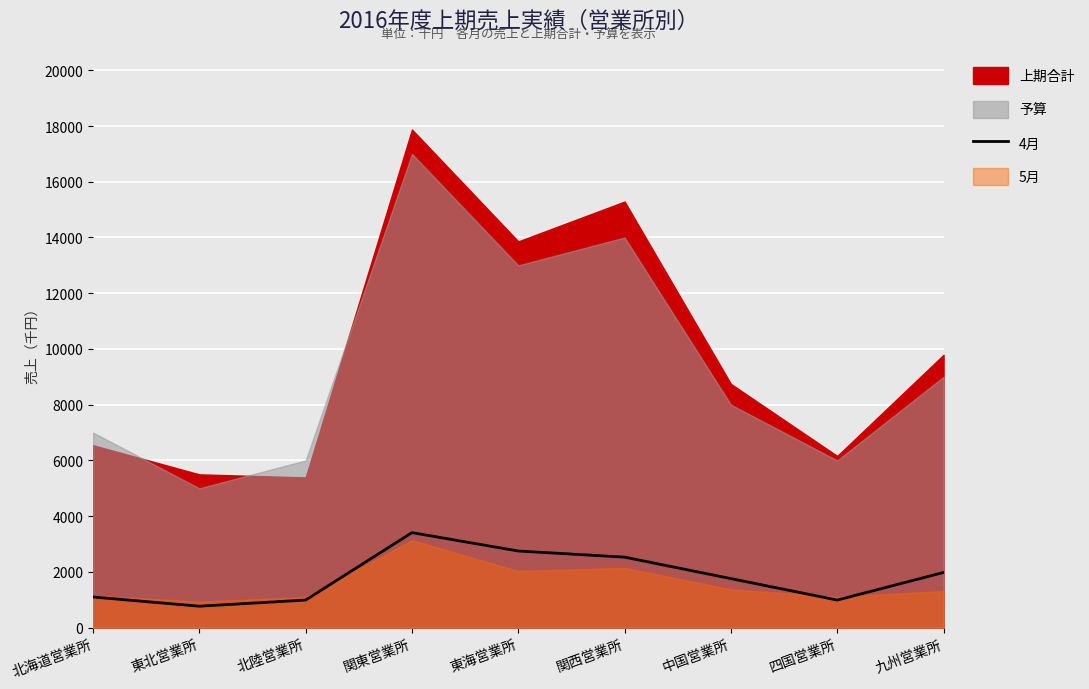

Where is the first local maximum?

関東営業所